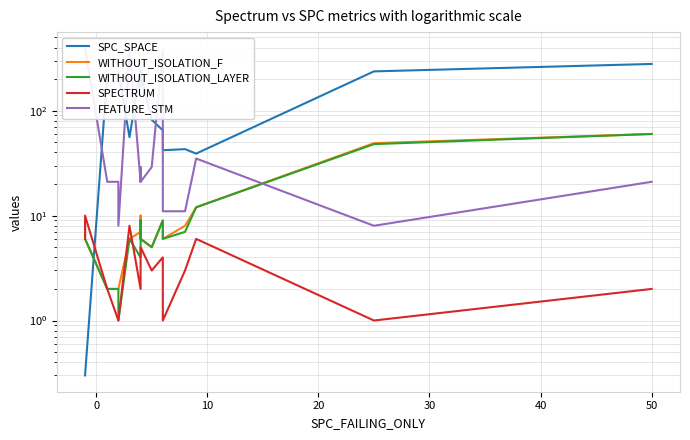

How many times do WITHOUT_ISOLATION_F and SPC_SPACE cross each other?

1